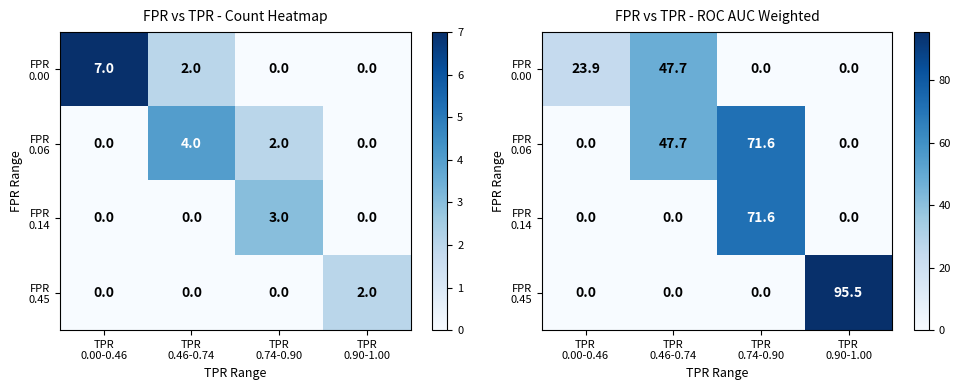

Between TPR
0.90-1.00 and TPR
0.00-0.46, which is larger?

TPR
0.00-0.46